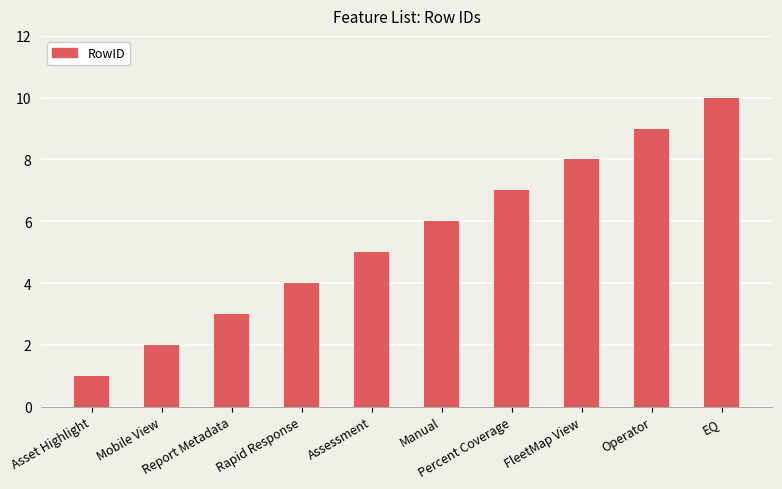

What is the difference between the maximum and minimum values?

9